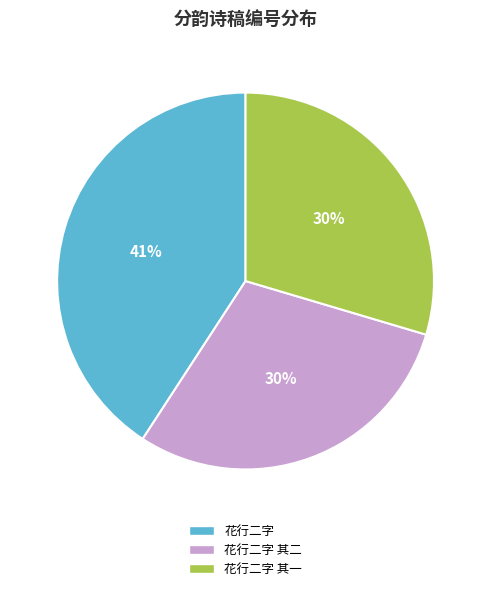

Which has a higher value, 花行二字 其二 or 花行二字?

花行二字